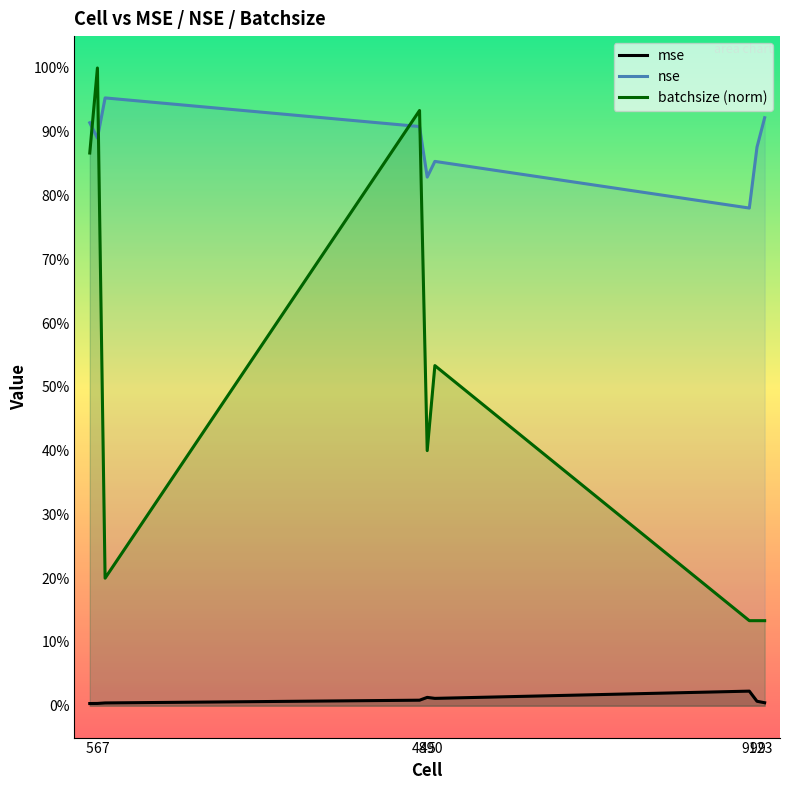

What is the spread (max minus min) of values at 91?

0.8